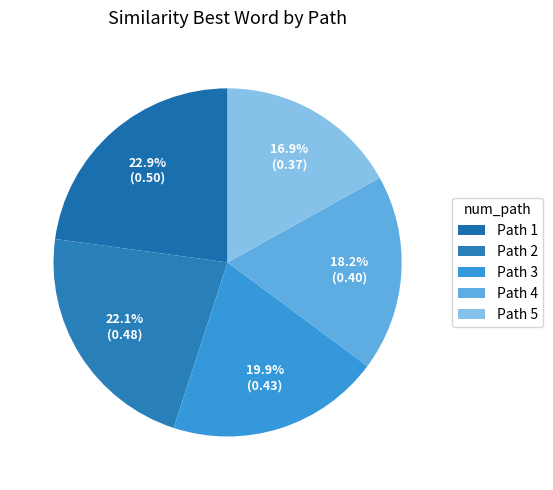

What is the smallest slice in the pie chart?

Path 5